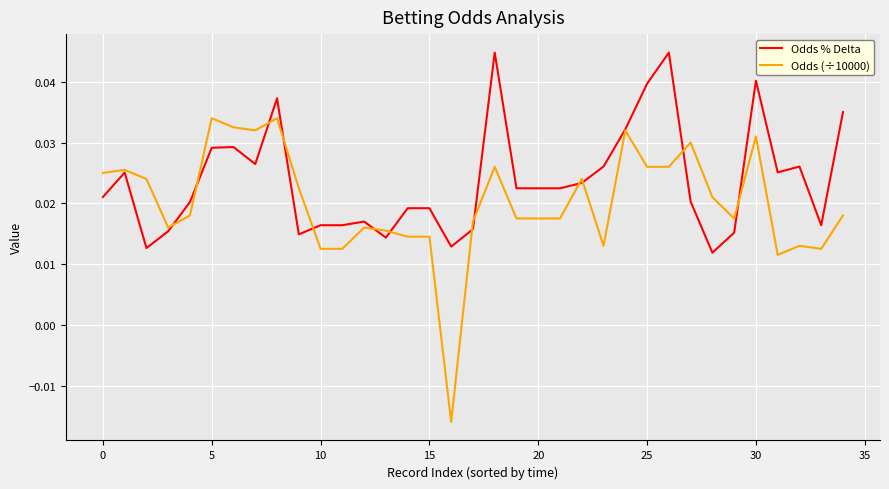

Which series has the largest range (max minus min)?

Odds (÷10000)